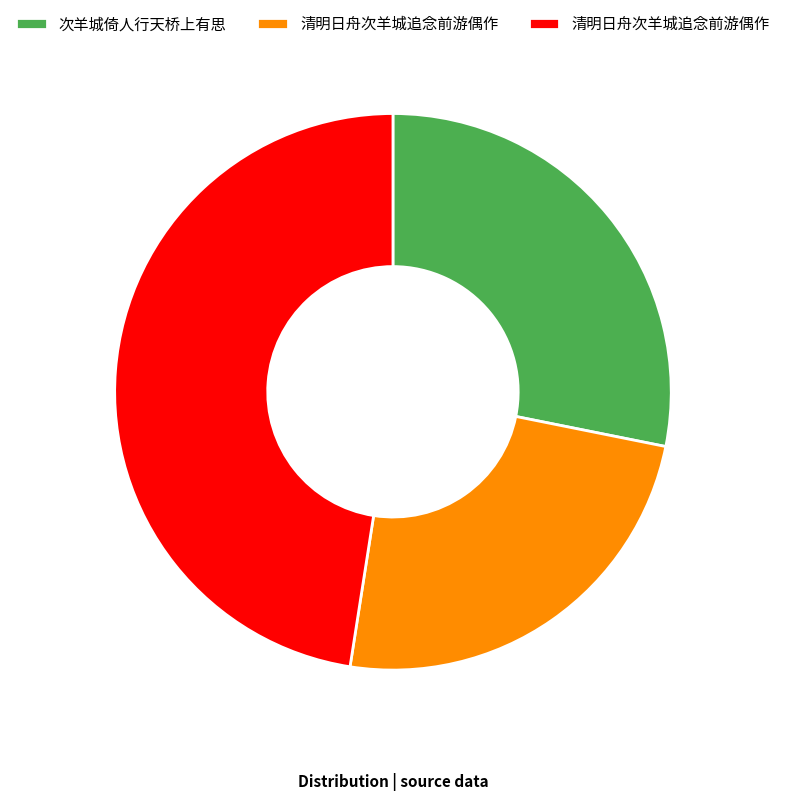

Is there any slice that represents more than half of the pie?

No